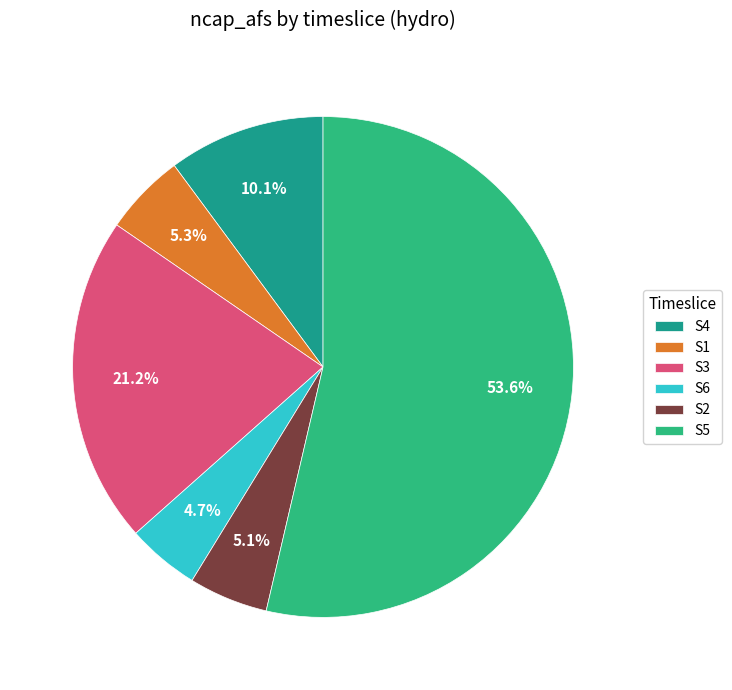

The S4 slice represents 19% of the pie. True or false?

False